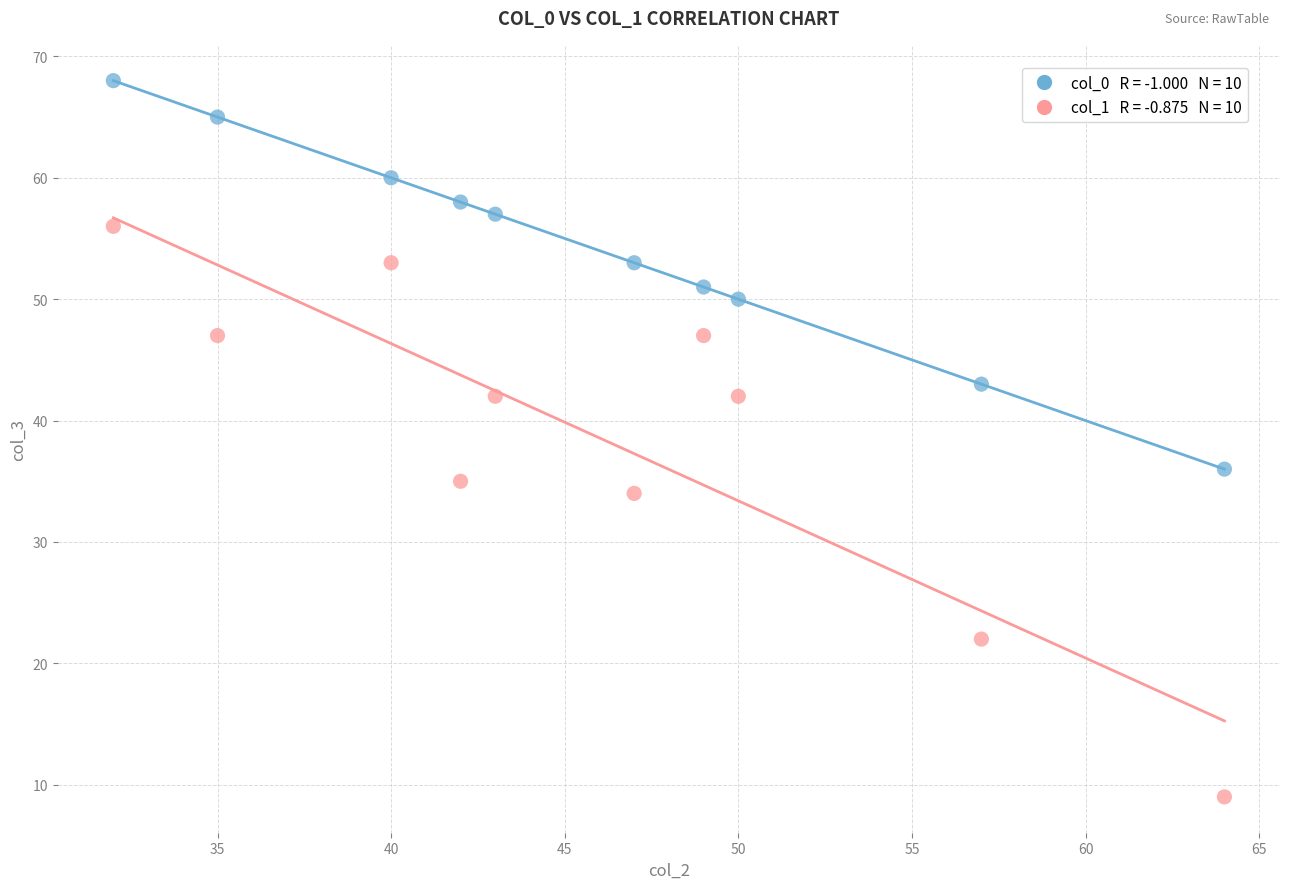

Across all data points, what is the range of Y values (max minus min)?

59